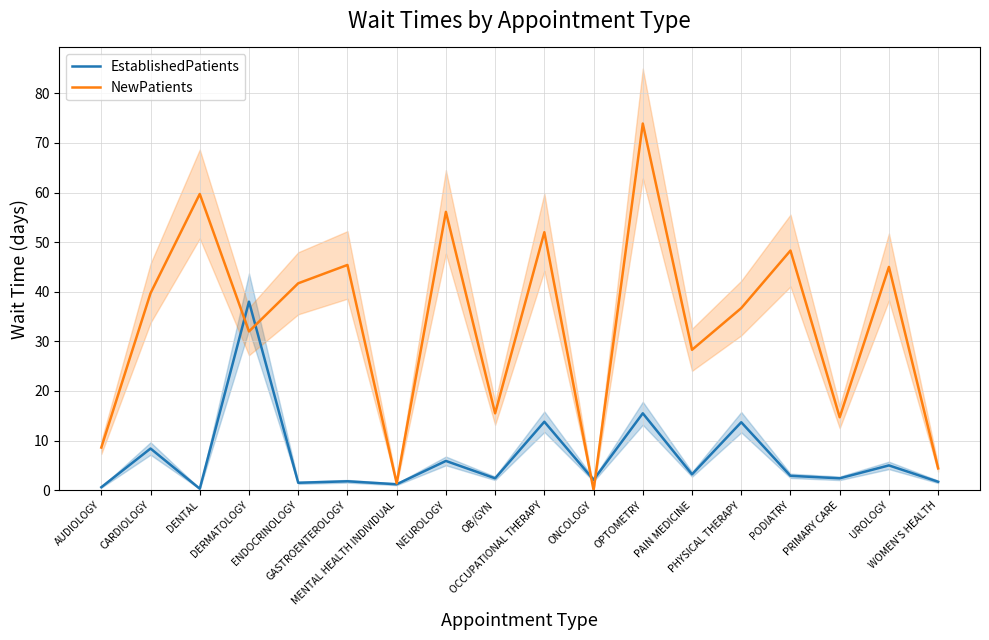

At how many categories does at least one series exceed 61?

1